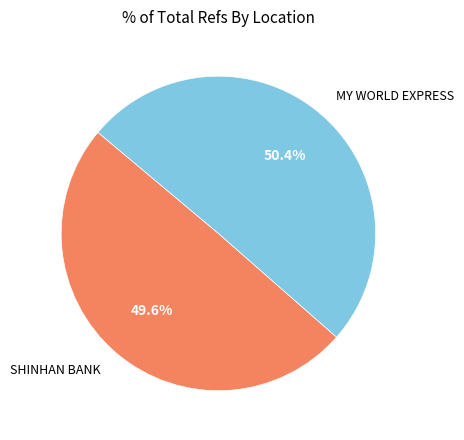

How much of the chart is everything except SHINHAN BANK?

50.4%